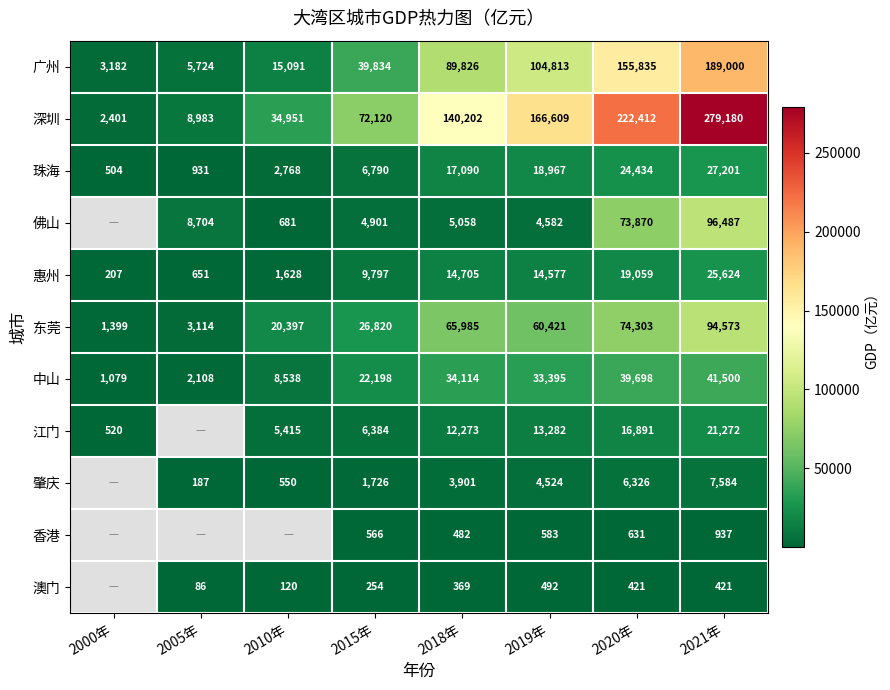

The 肇庆 series shows 6647 at 2018年. True or false?

False